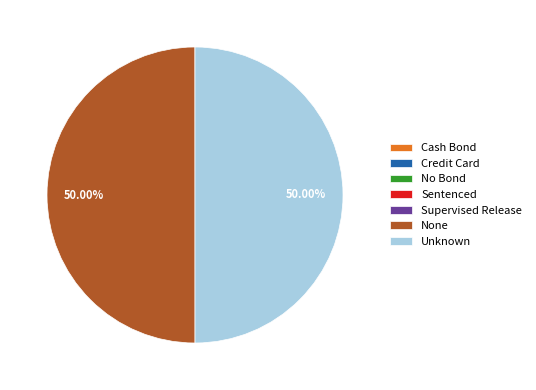

What is the ratio of the value at Unknown to the value at None?

1.0